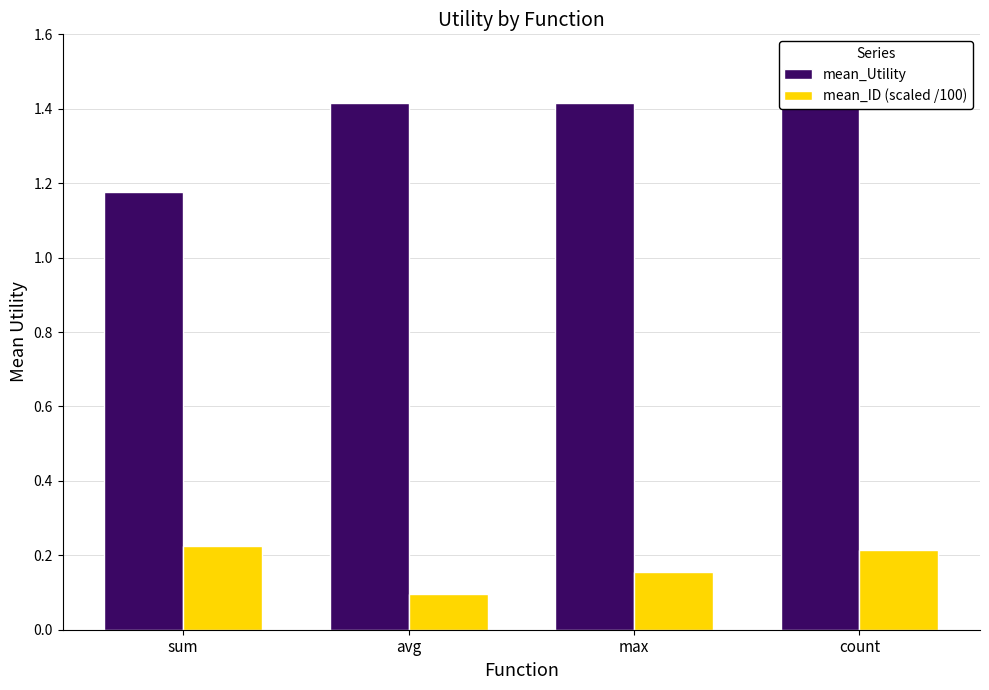

Which label corresponds to the smallest value in the chart?

avg